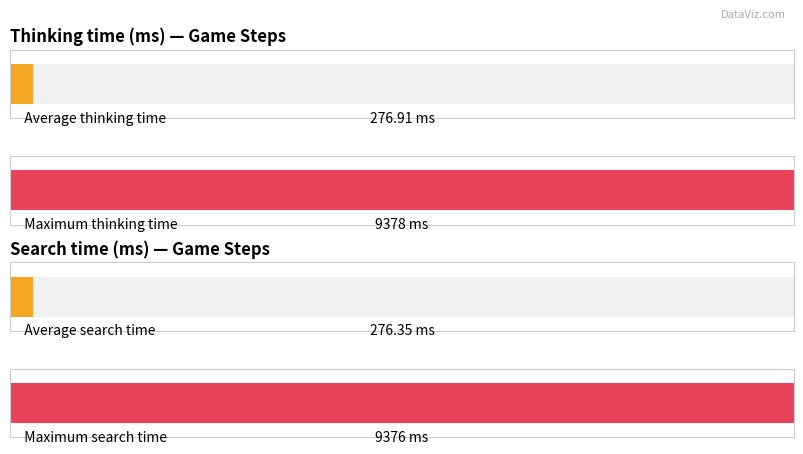

What are all the series names shown in the legend?

Thinking time(ms), Search time(ms)